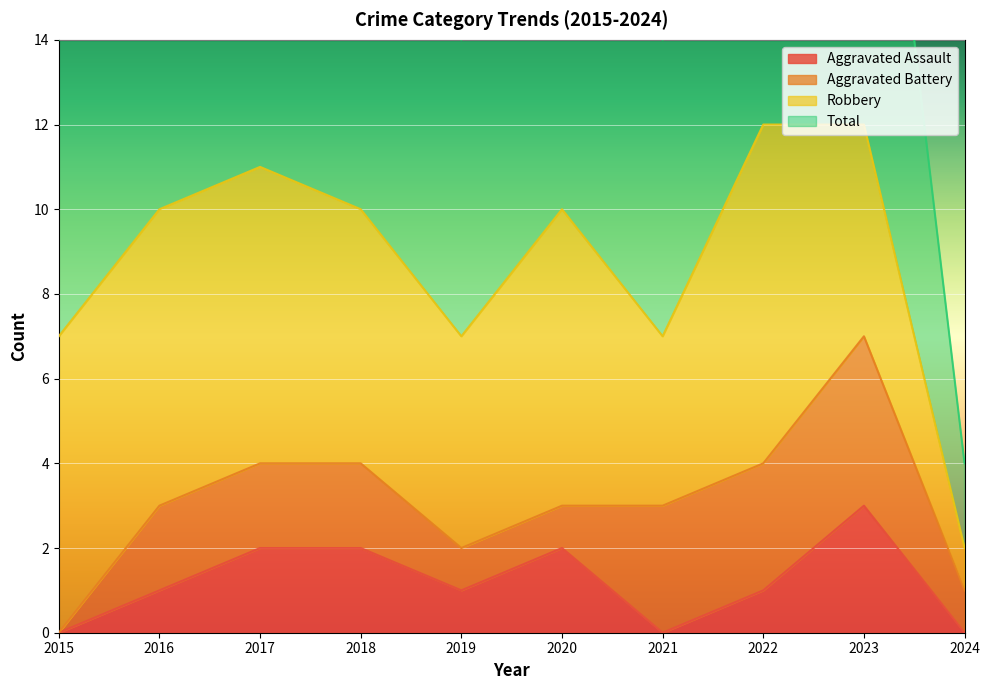

Which category has the highest value in the Aggravated Assault series?

2023